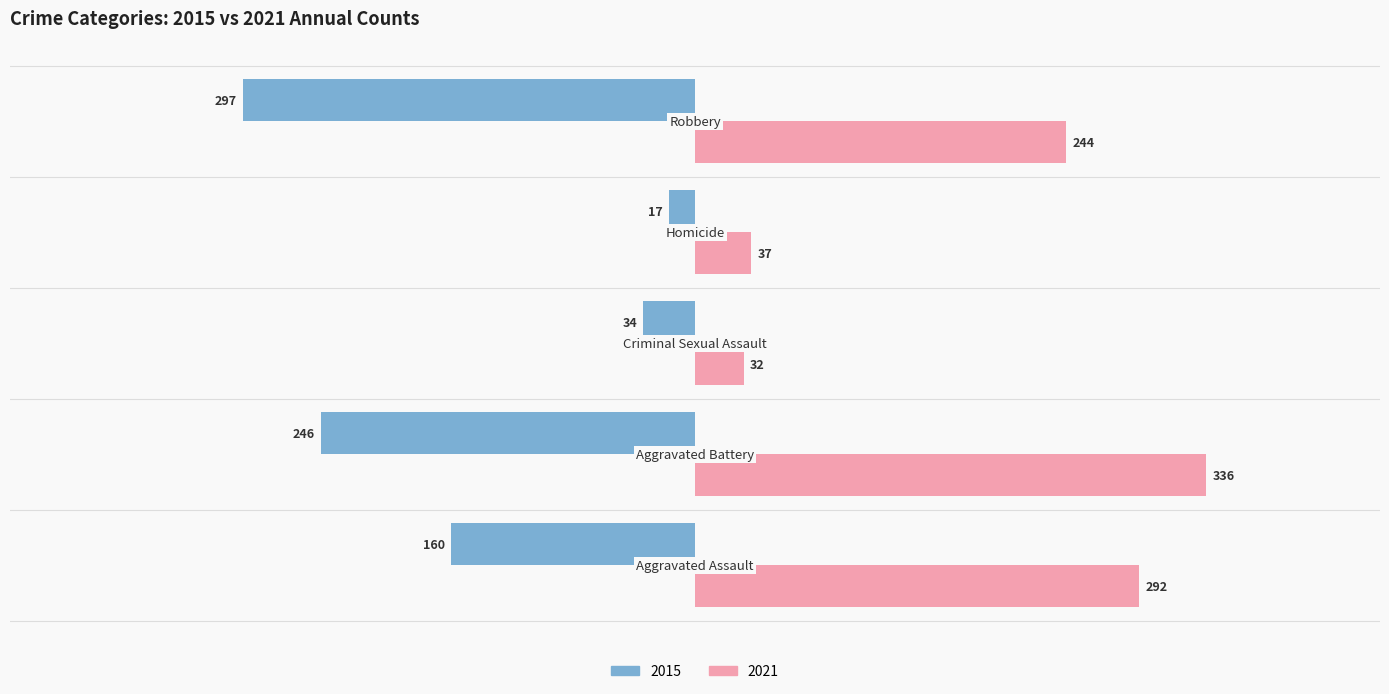

What is the minimum value shown in the chart?

-297